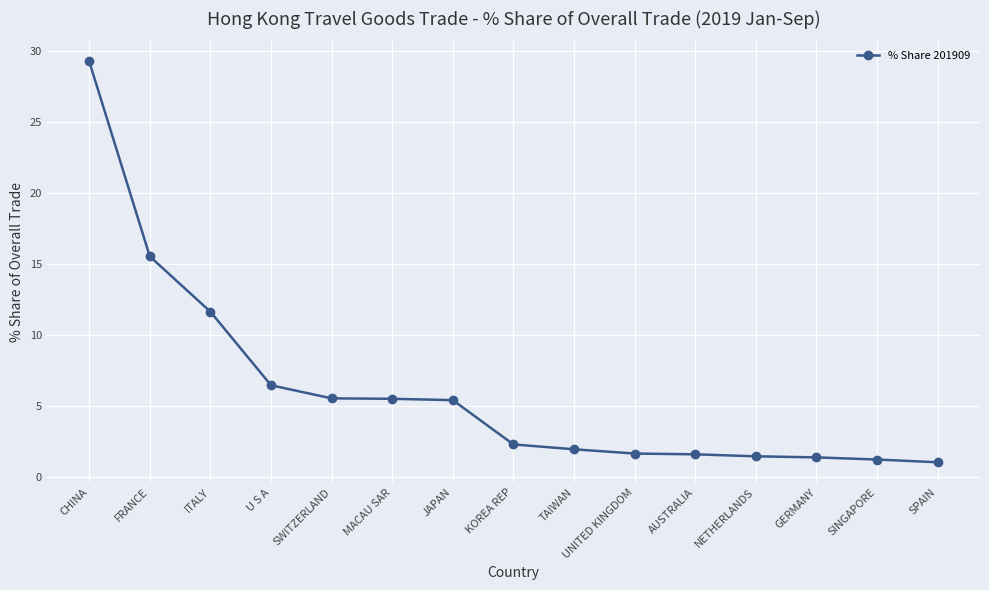

What is the difference between the second highest and minimum values?

14.5